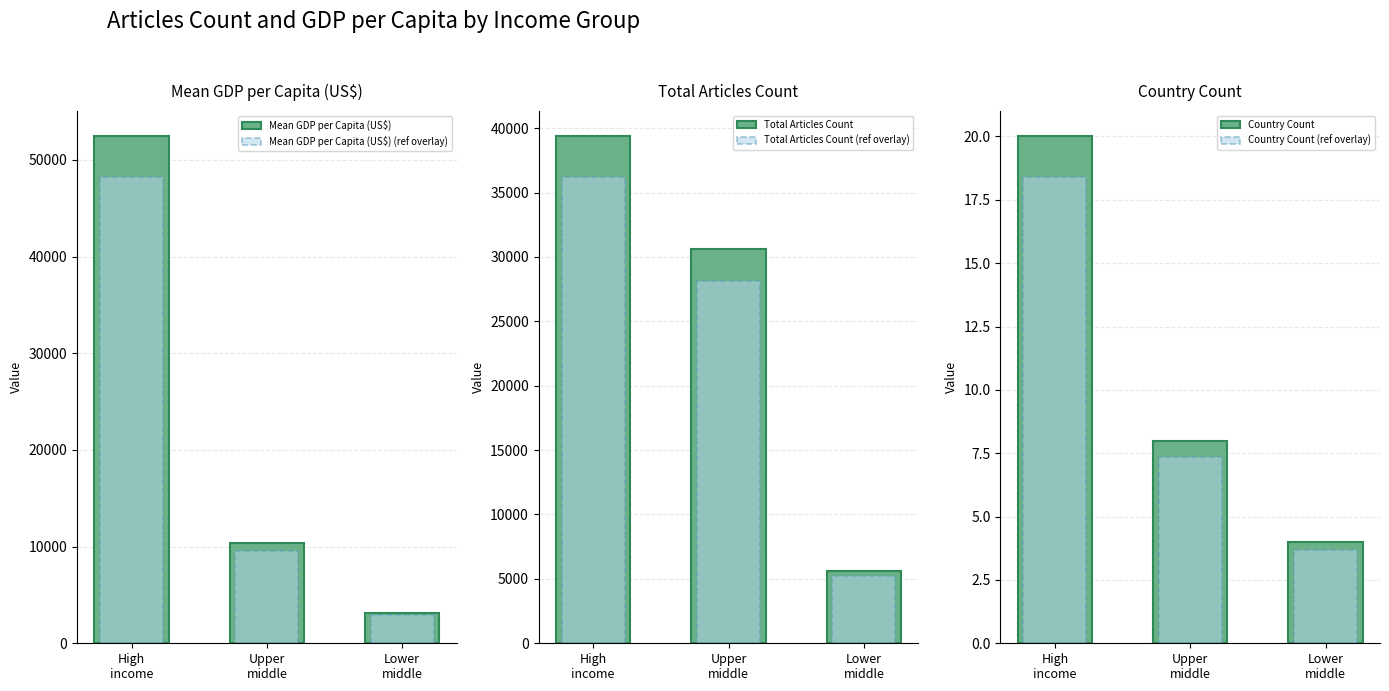

What is the value of the Total Articles Count bar at the 2nd from the left?

30594.0